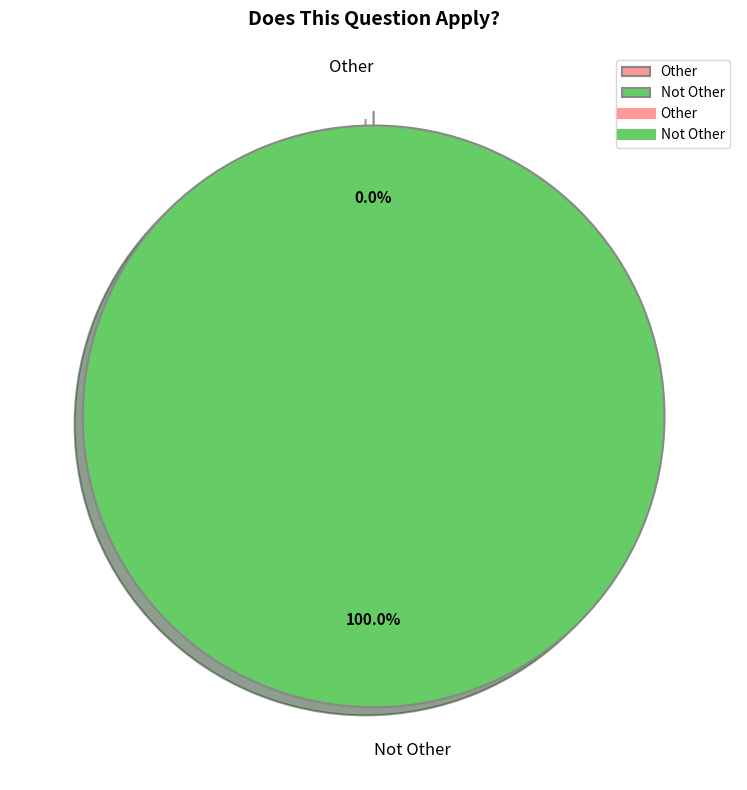

Between Not Other and Other, which is larger?

Not Other